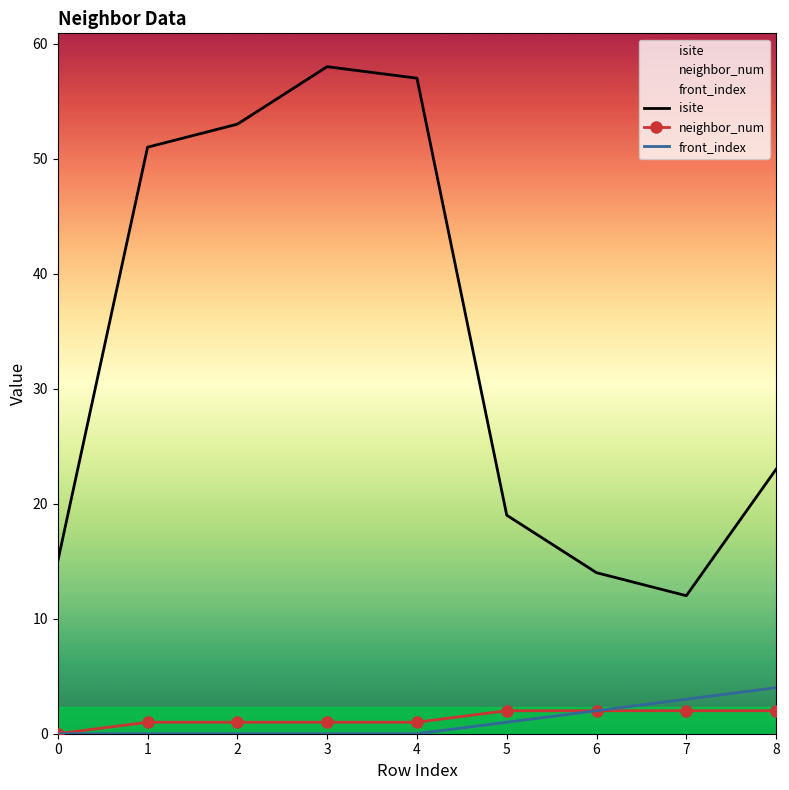

Where is isite nearest to the value 35?

8